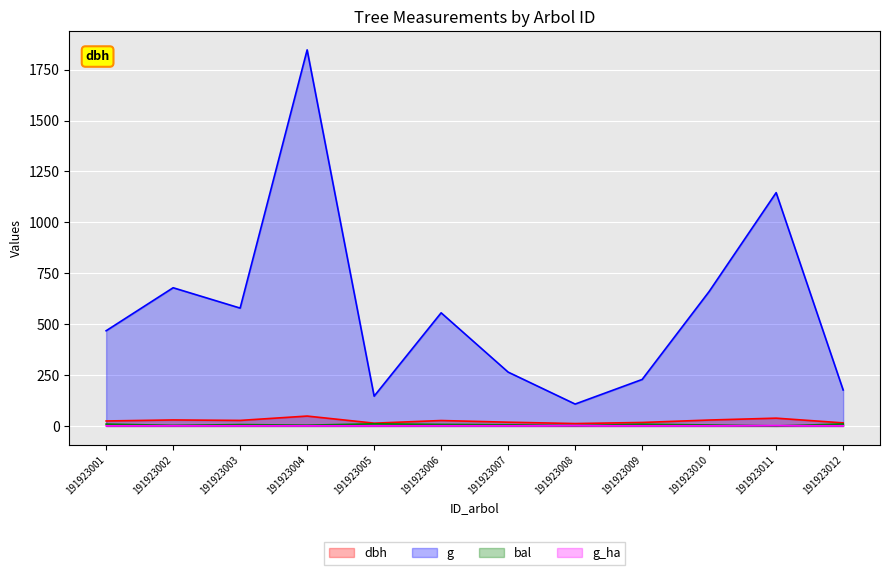

What is the difference between the g values at 191923001 and 191923007?

203.1